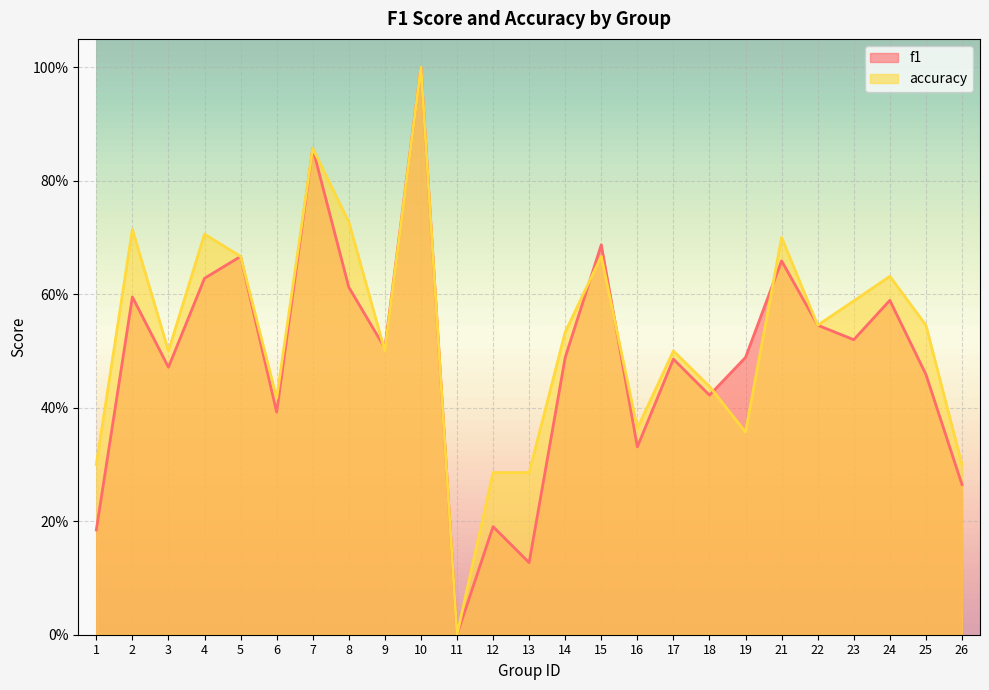

Which series has the largest total across all categories?

accuracy